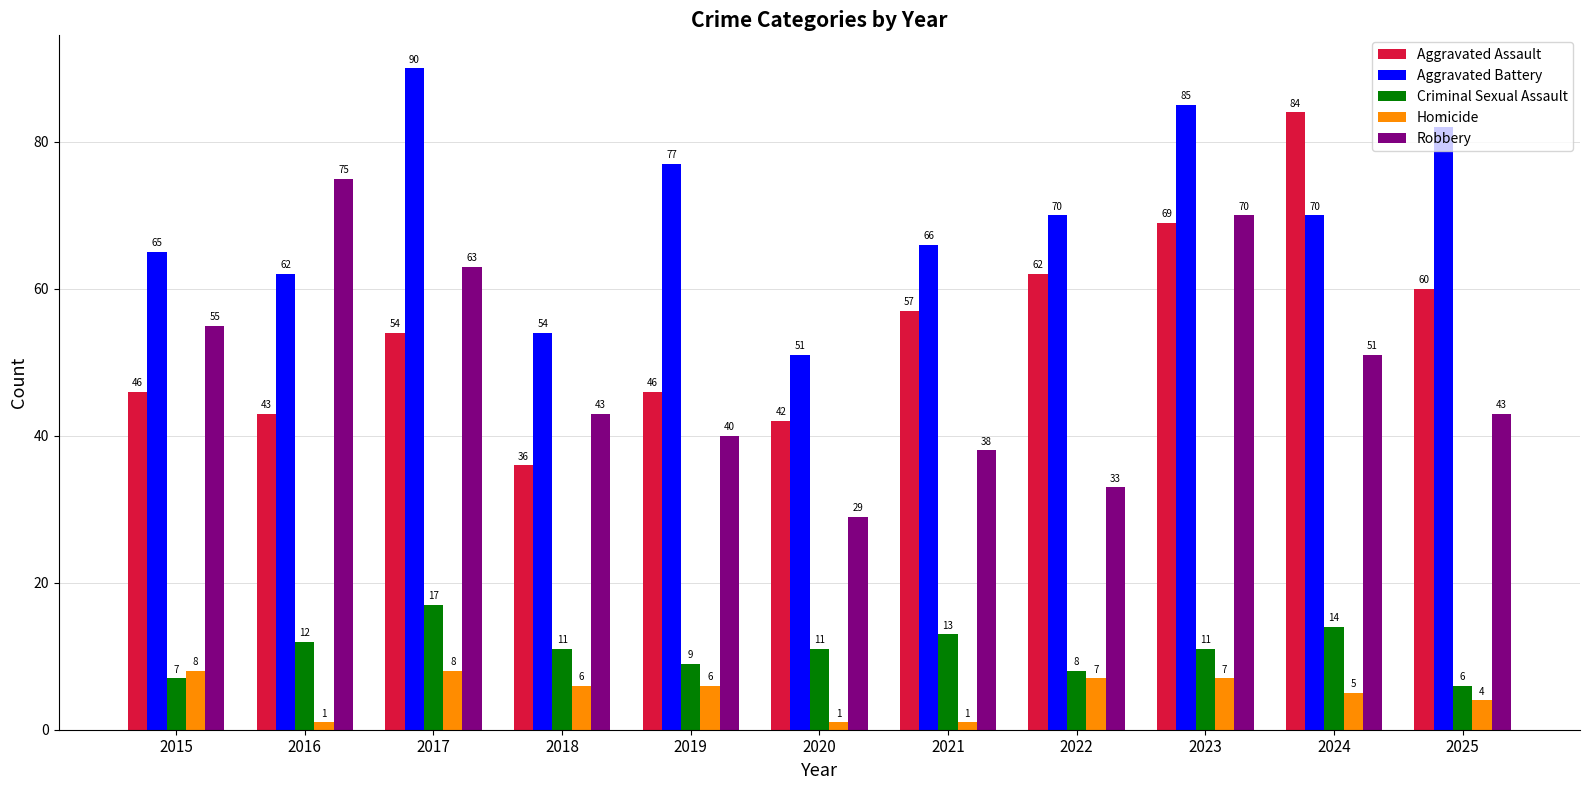

What is the sum of the Robbery values at 2018 and 2024?

94